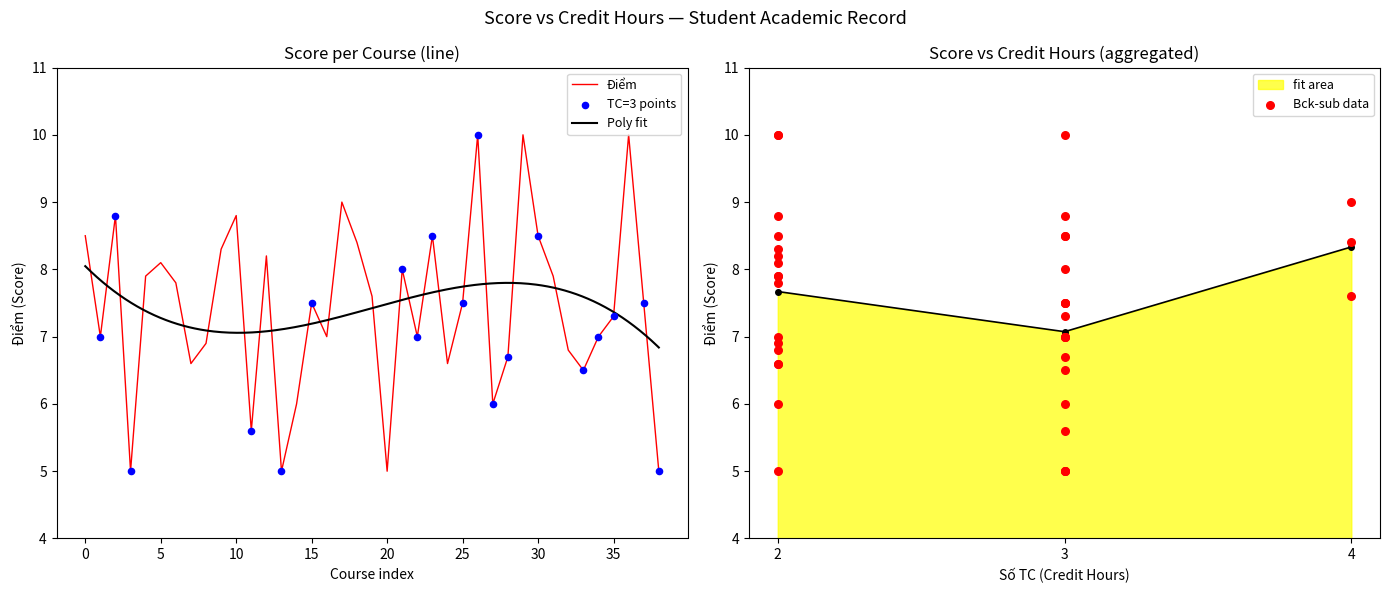

The Điểm series shows 4.2 at 5. True or false?

False